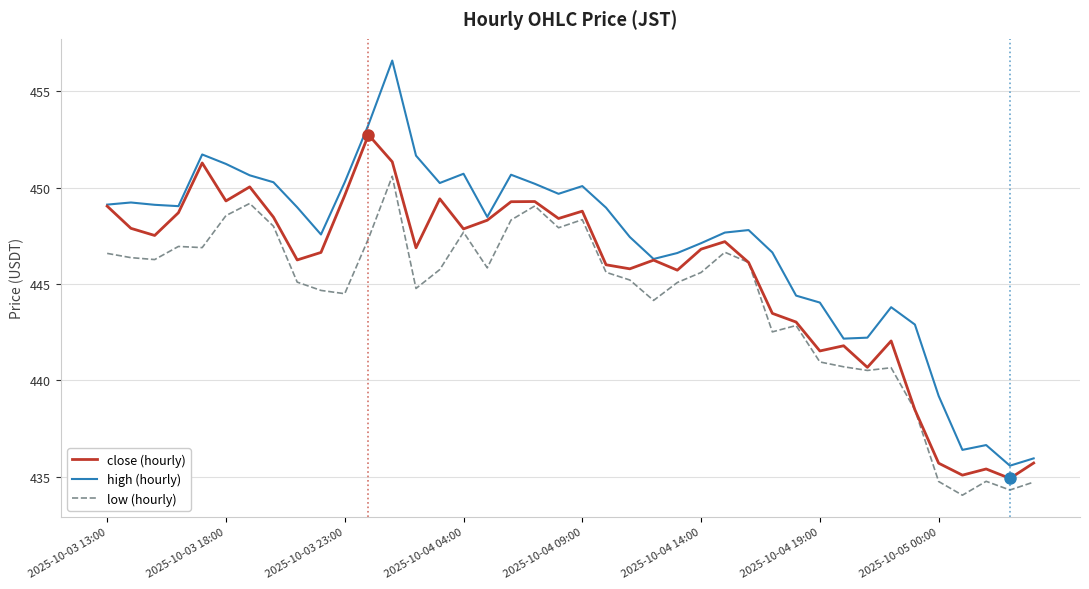

What is the smallest value displayed?

434.1